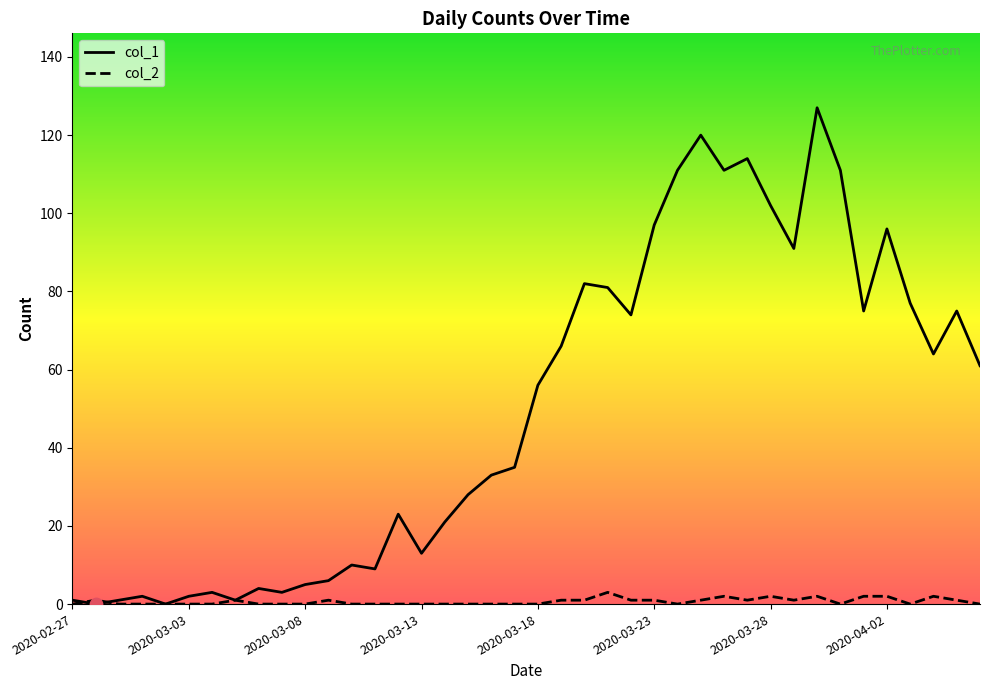

Which series contains the lowest Y value?

col_1 (line)